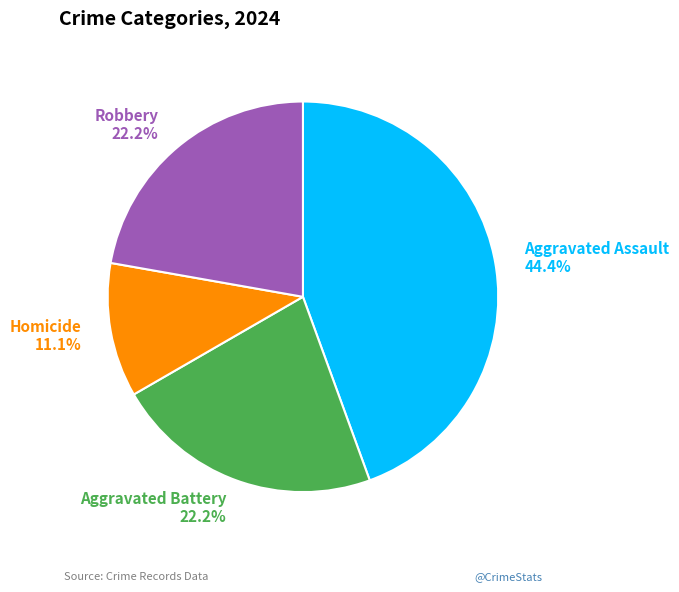

Is there any slice that represents more than half of the pie?

No